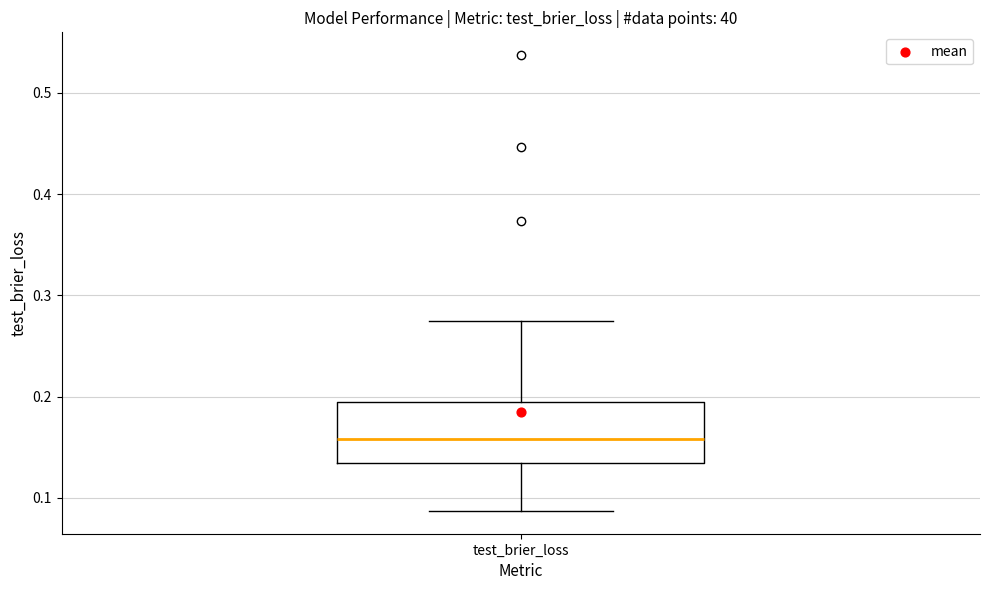

Where is the lower edge of the box for test_brier_loss on the y-axis? The values are not printed on the chart, so give them approximately, as read against the axis.

0.13